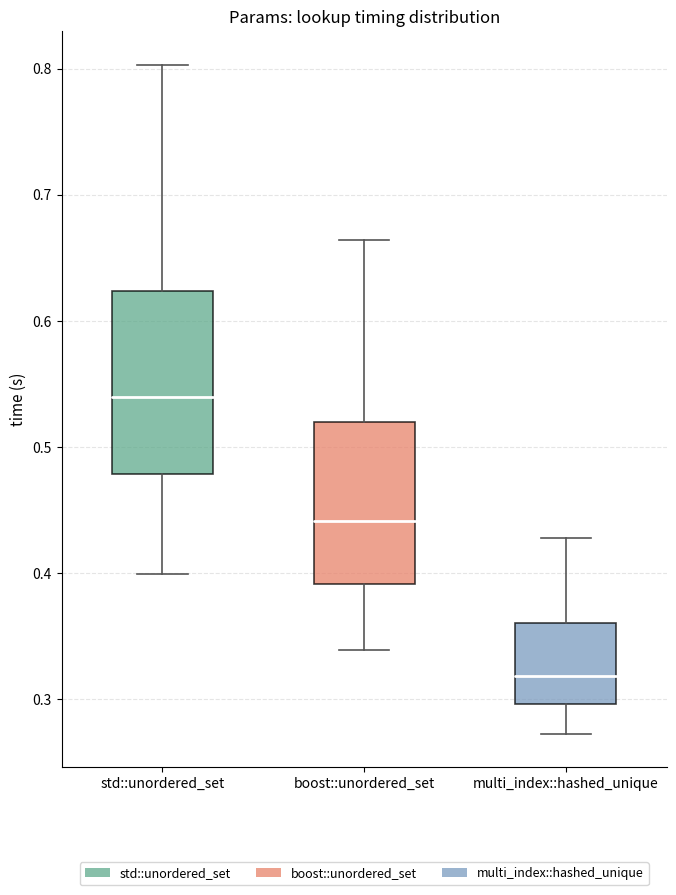

Comparing the boxes themselves (not the whiskers), which one is the tallest?

std::unordered_set